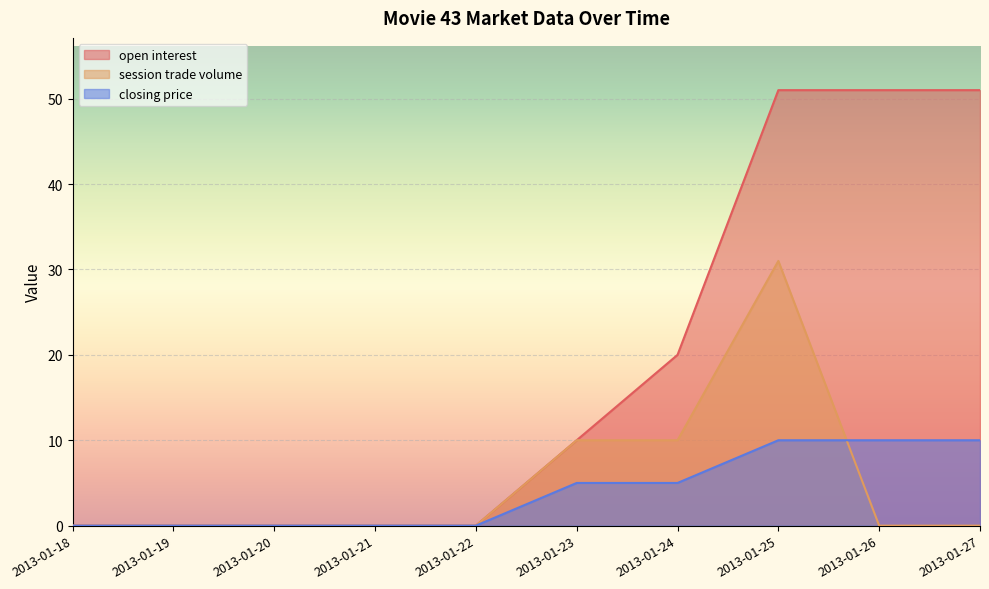

Rank the series by their maximum value, from highest to lowest.

open interest, session trade volume, closing price